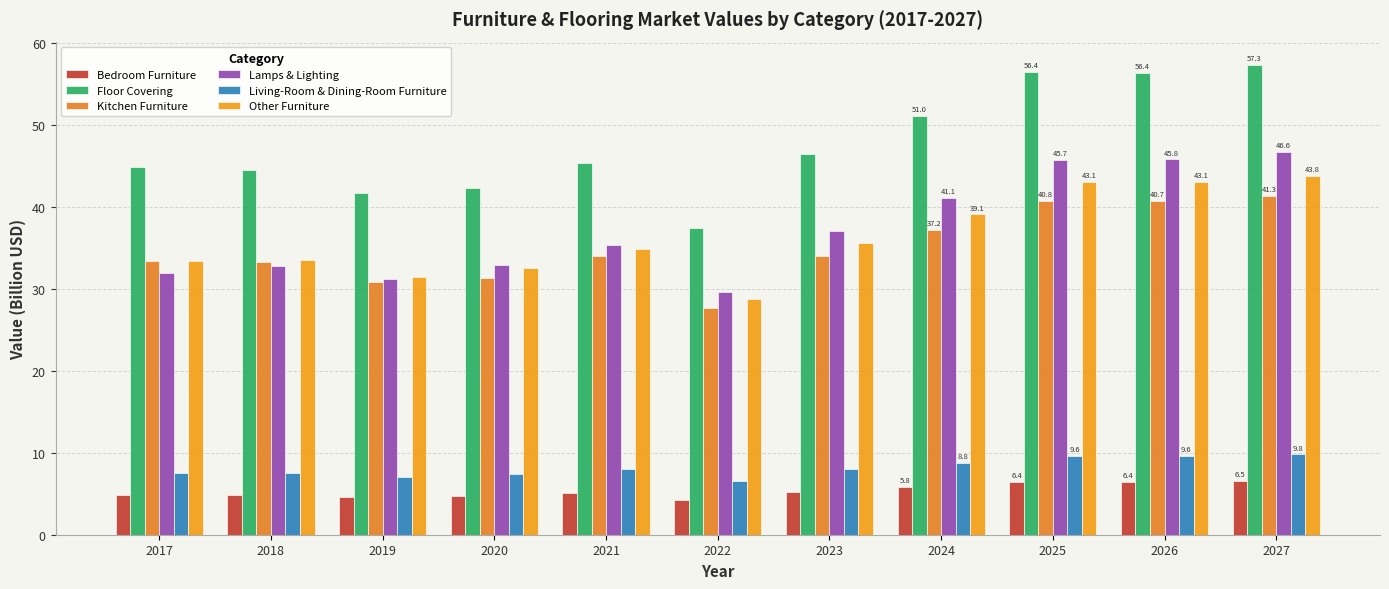

Which label corresponds to the largest value in the chart?

2027